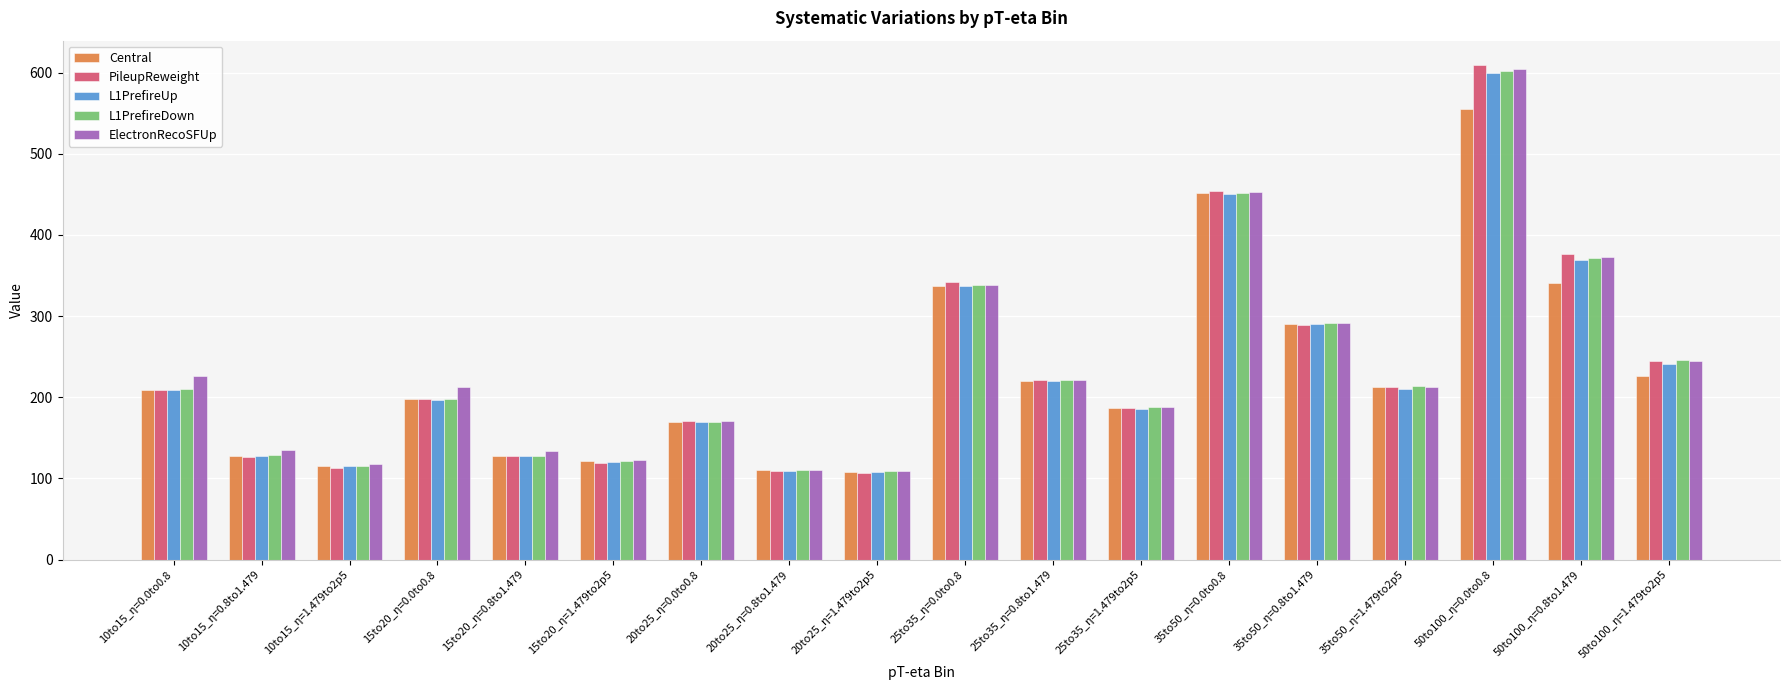

What is the total value across all series at 10to15_η=0.0to0.8?

1062.2